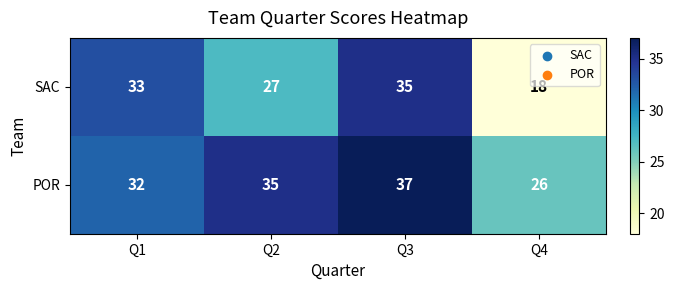

Rank the series at Q4 from highest to lowest value.

POR, SAC